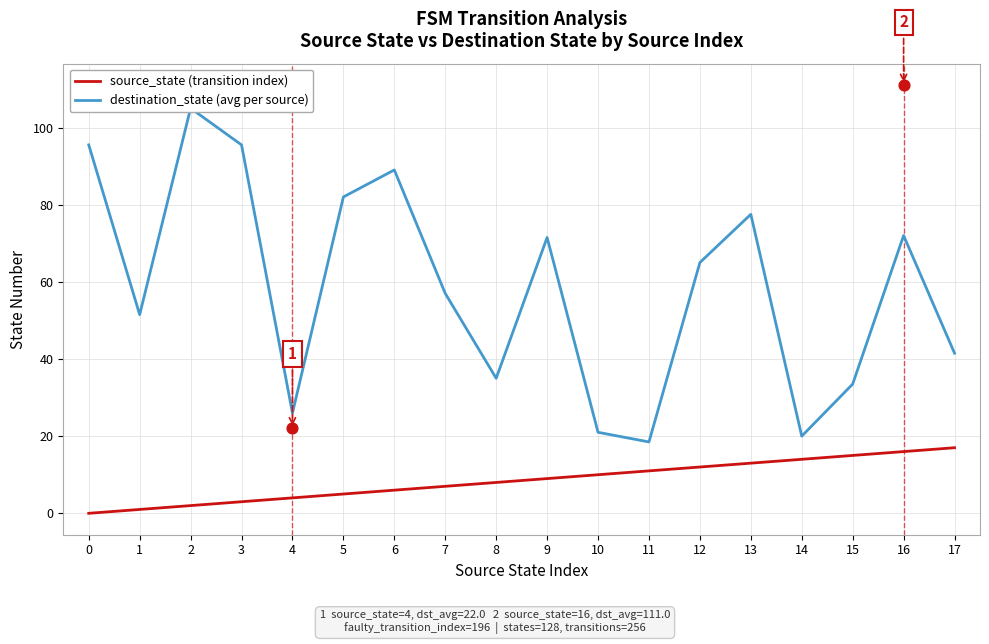

Which series has the largest total across all categories?

destination_state (avg per source)